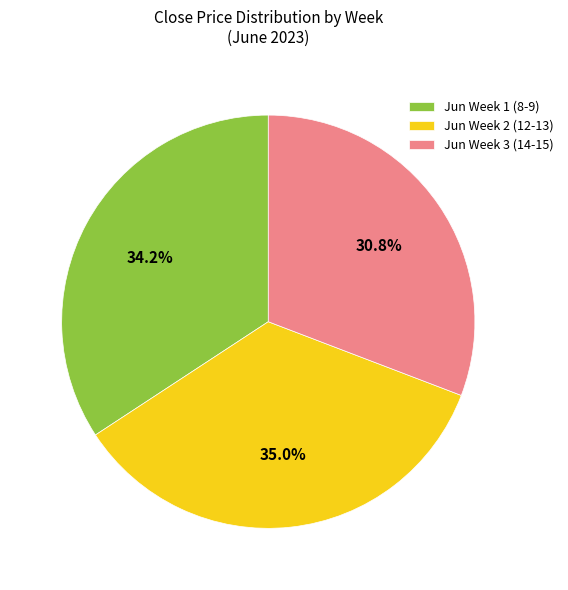

What is the ratio of the value at Jun Week 3 (14-15) to the value at Jun Week 1 (8-9)?

0.9